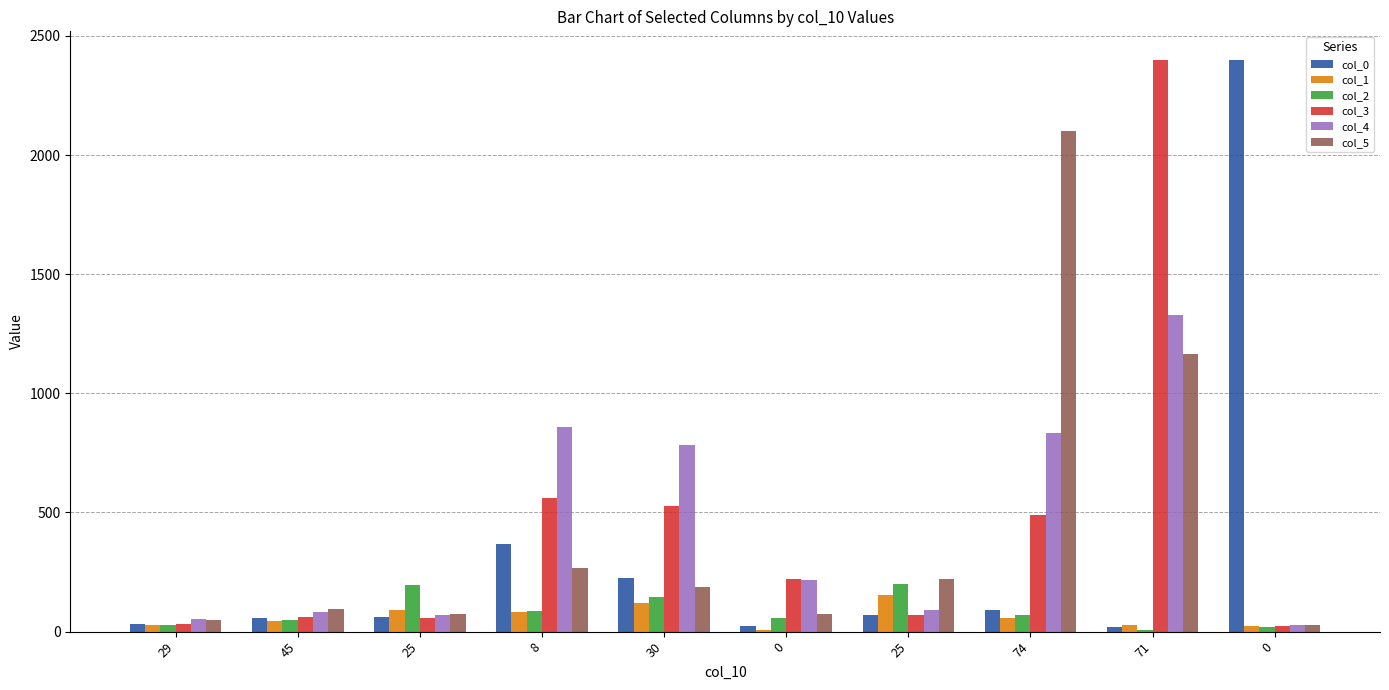

What are all the series names shown in the legend?

col_0, col_1, col_2, col_3, col_4, col_5